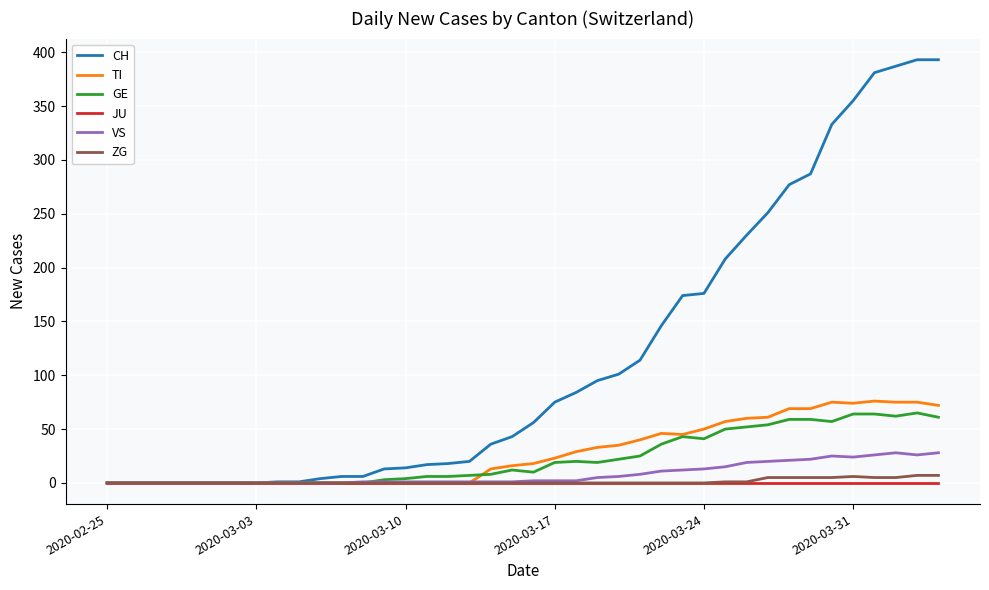

What is the maximum value shown in the chart?

393